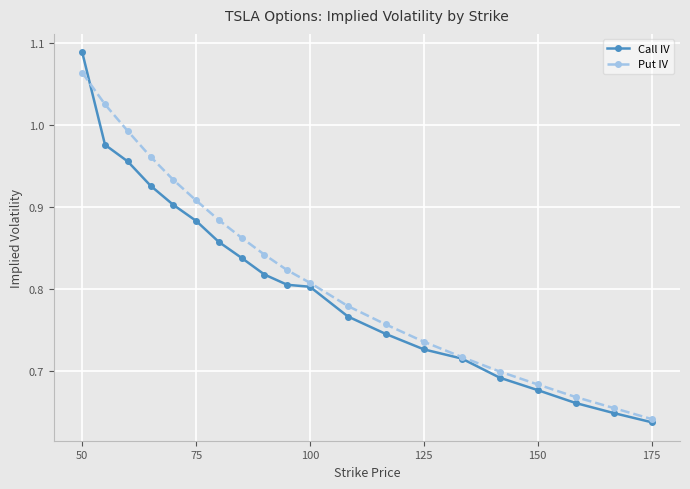

List the series in order of their peak value, lowest first.

Put IV, Call IV